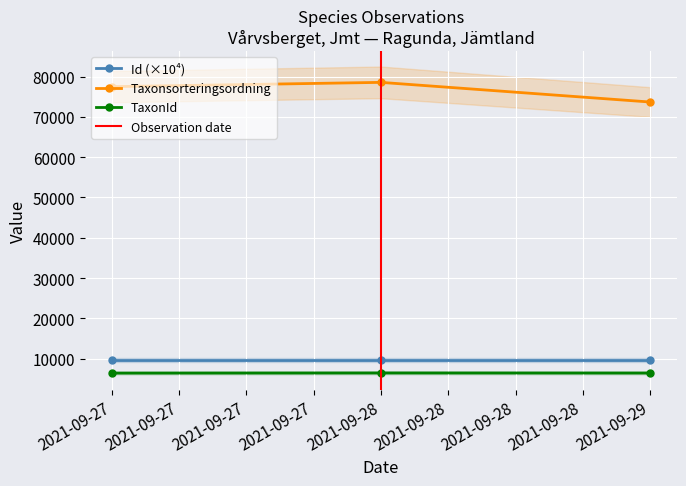

How many lines are shown in the chart?

3